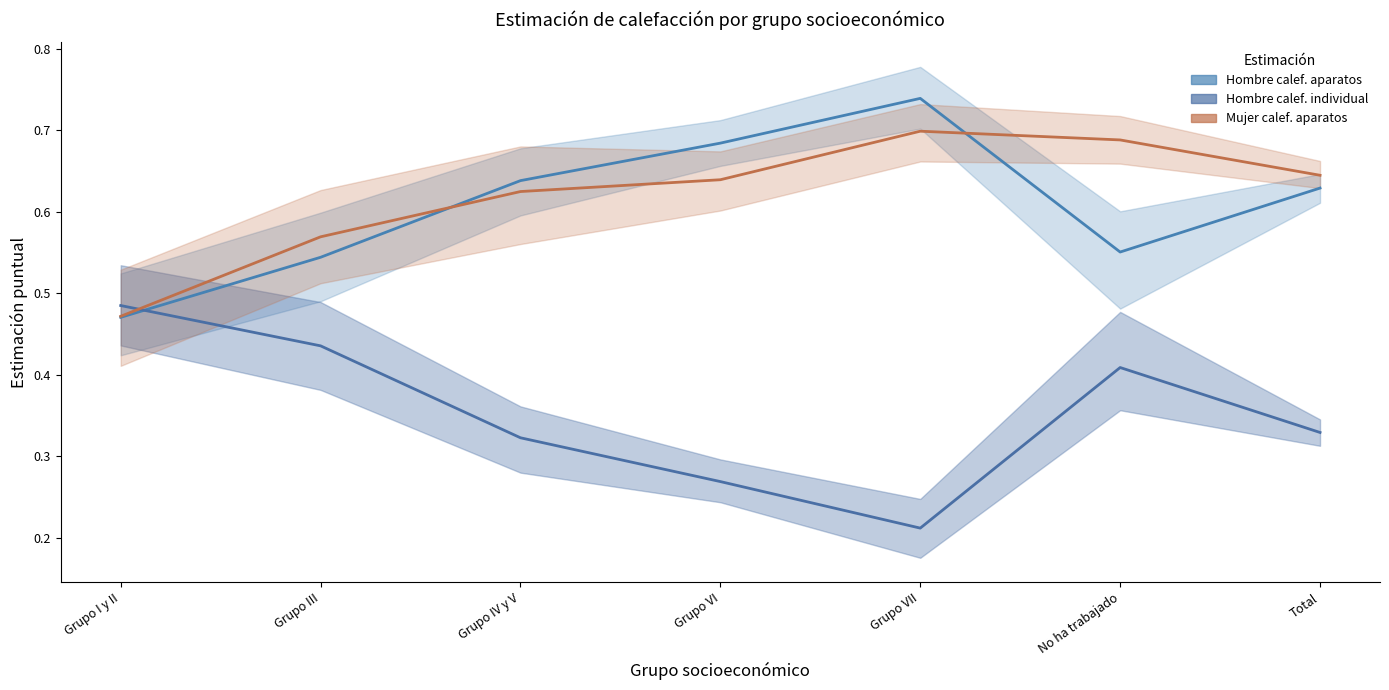

True or false: Hombre calef. aparatos has more than 2 interior local peaks.

False